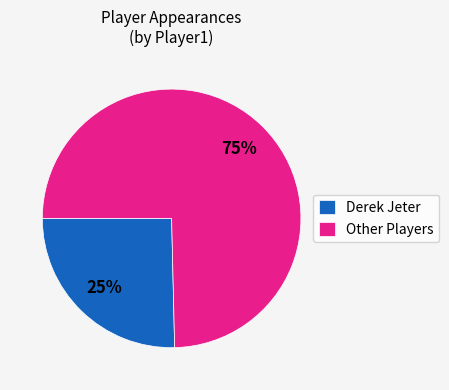

Which has a higher value, Other Players or Derek Jeter?

Other Players